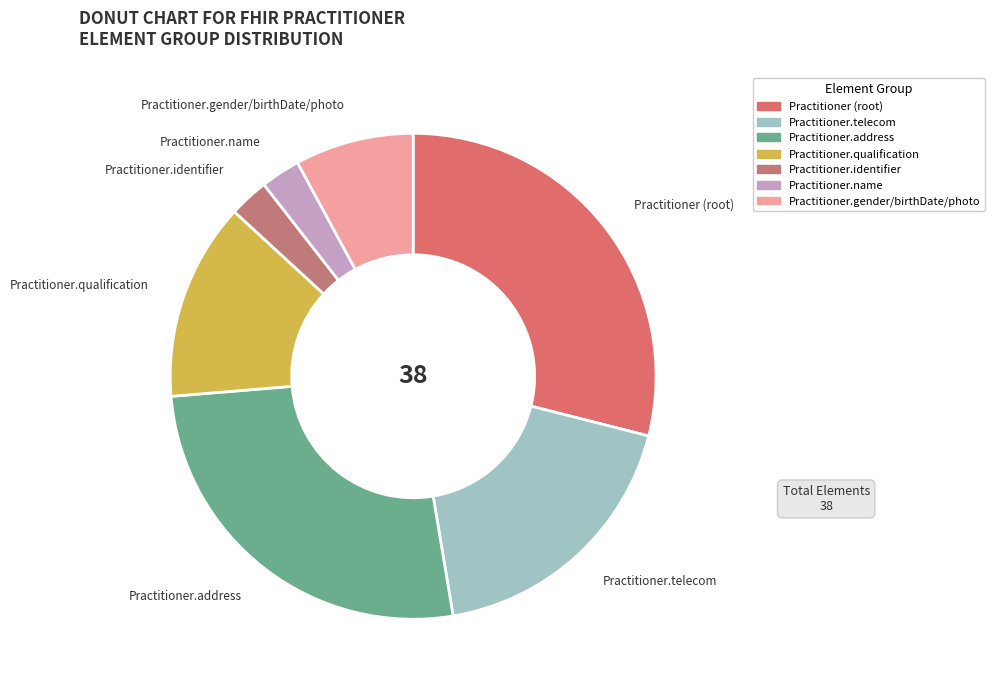

How many segments does this pie chart have?

7